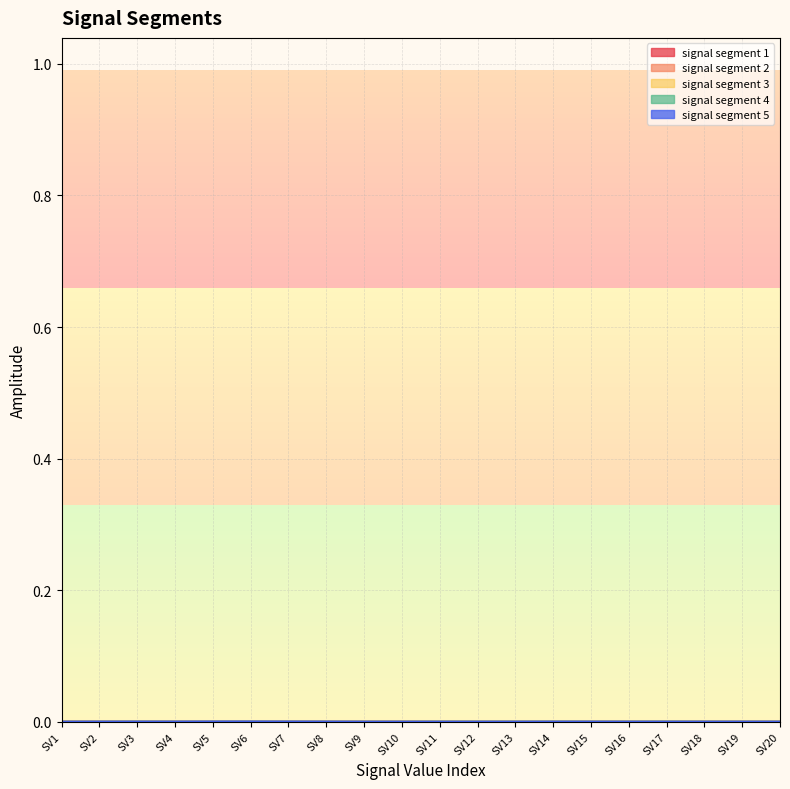

How many lines are shown in the chart?

5